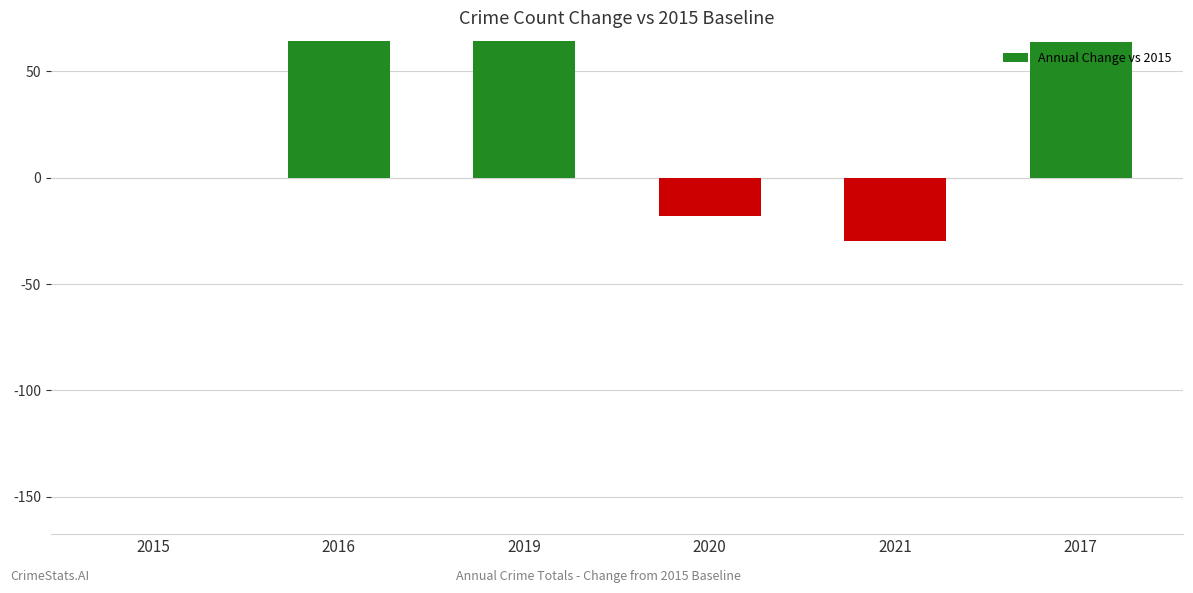

How many bars are there in total?

6